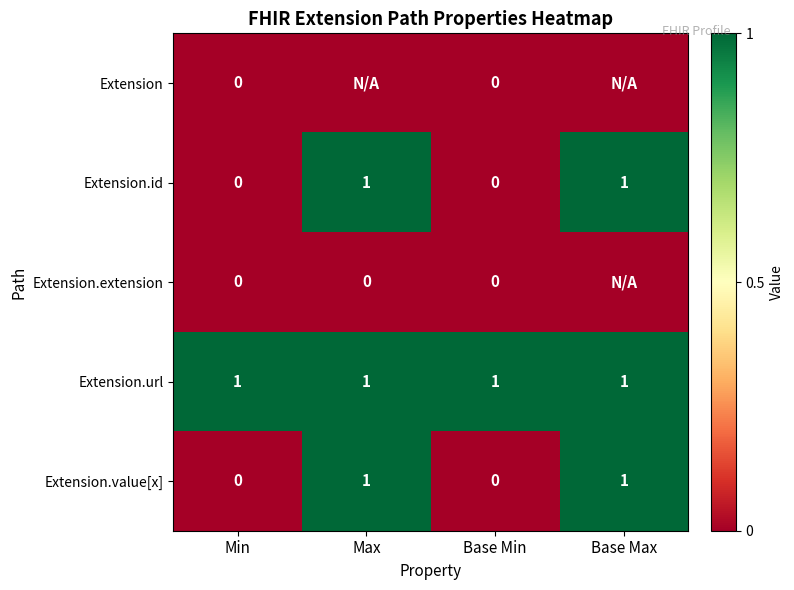

What is the difference between the Extension.id values at Min and Max?

1